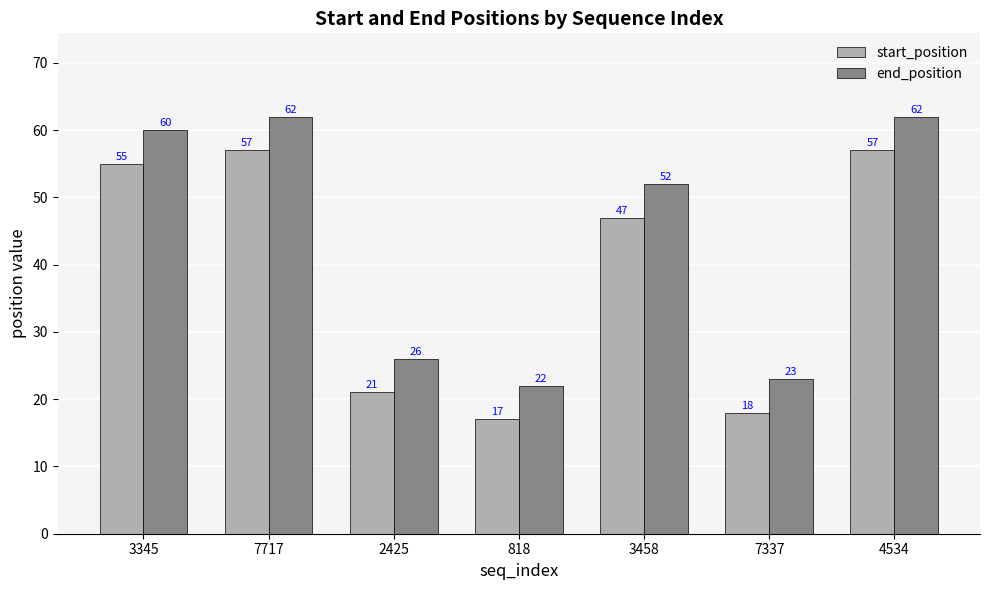

What is the difference between the highest and lowest values at 2425?

5